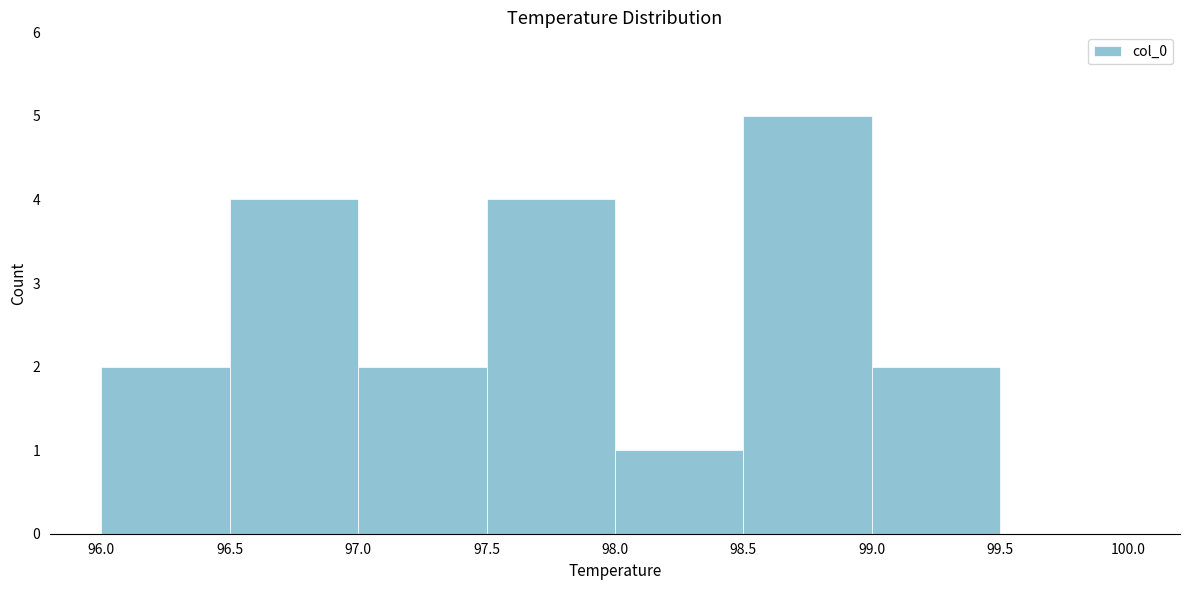

Reading left to right, transcribe this chart: for each bar, give the range it covers on the x-axis and its height. The values are not printed on the chart, so give them approximately, as read against the axis.

96.0 to 96.5: 2
96.5 to 97.0: 4
97.0 to 97.5: 2
97.5 to 98.0: 4
98.0 to 98.5: 1
98.5 to 99.0: 5
99.0 to 99.5: 2
99.5 to 100.0: 0